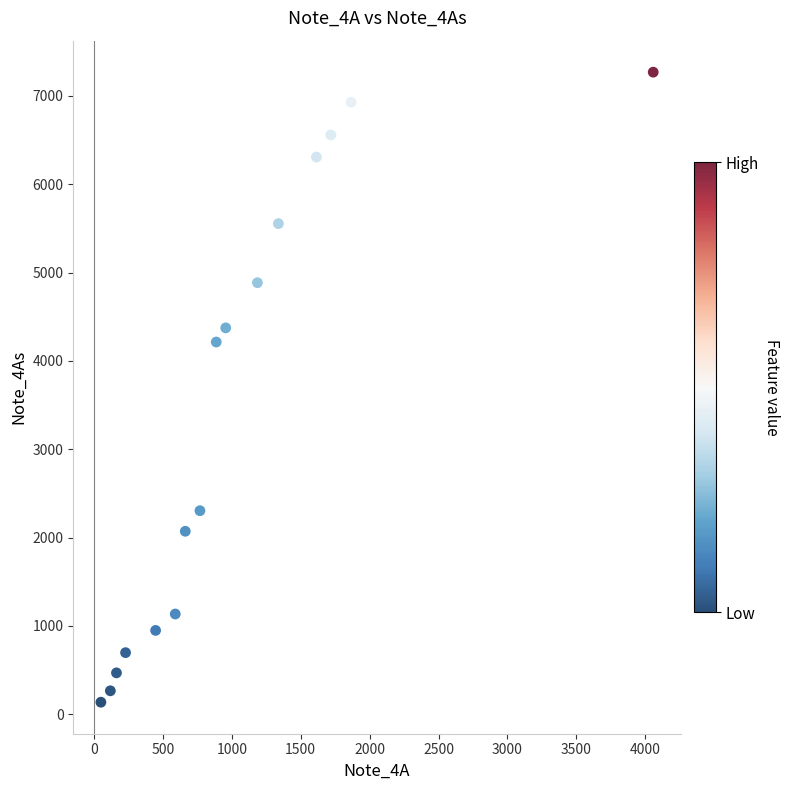

What Y value in the scatter plot is closest to 3702?

4213.8